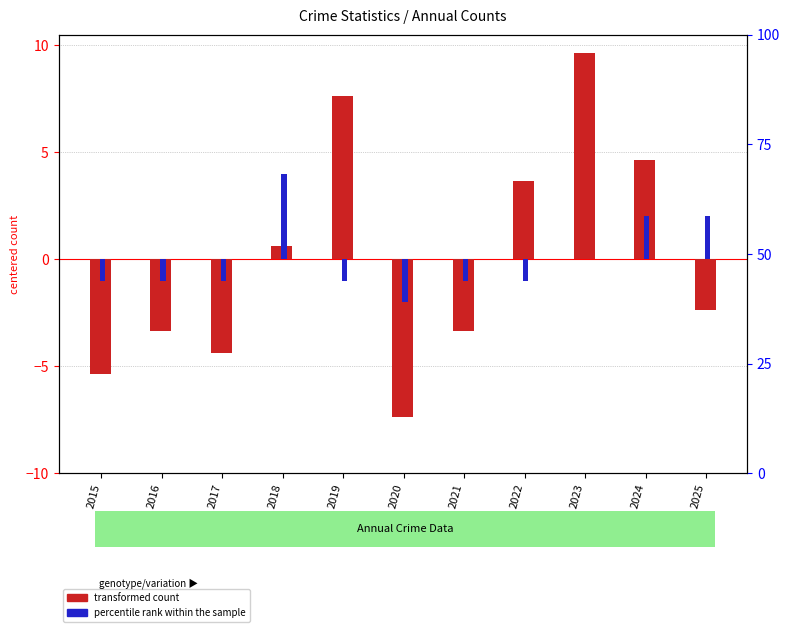

How many values in percentile rank within the sample are below zero?

7